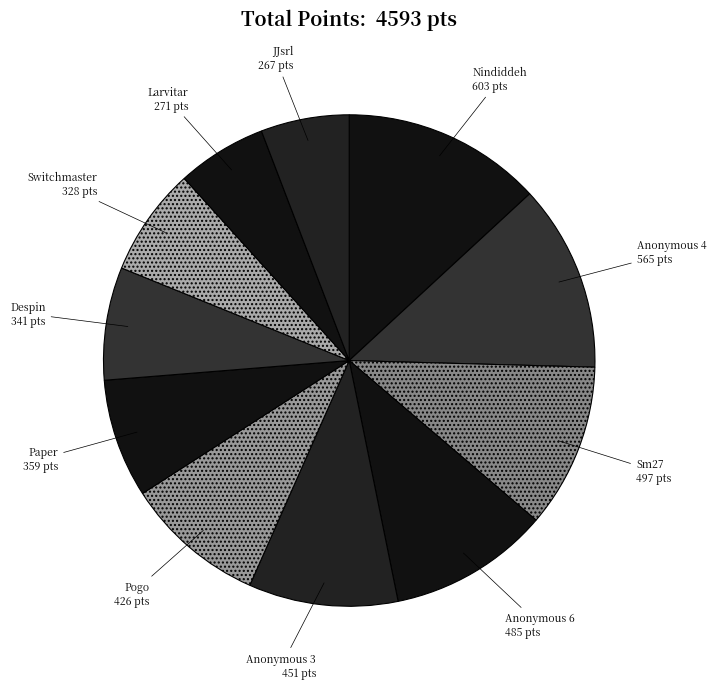

The Despin slice represents 18% of the pie. True or false?

False